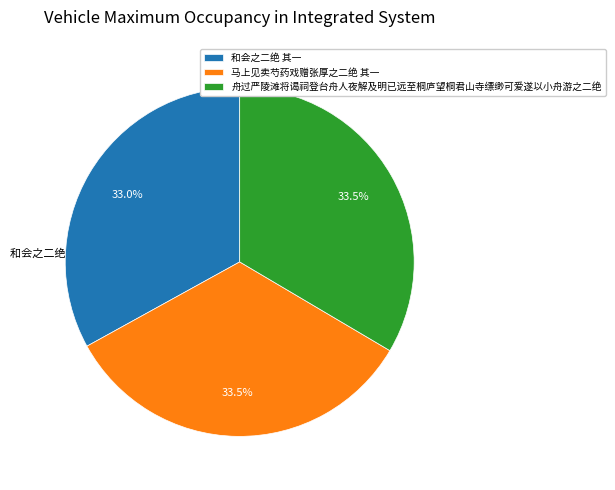

What percentage do 和会之二绝 其一 and 马上见卖芍药戏赠张厚之二绝 其一 together represent?

66.5%